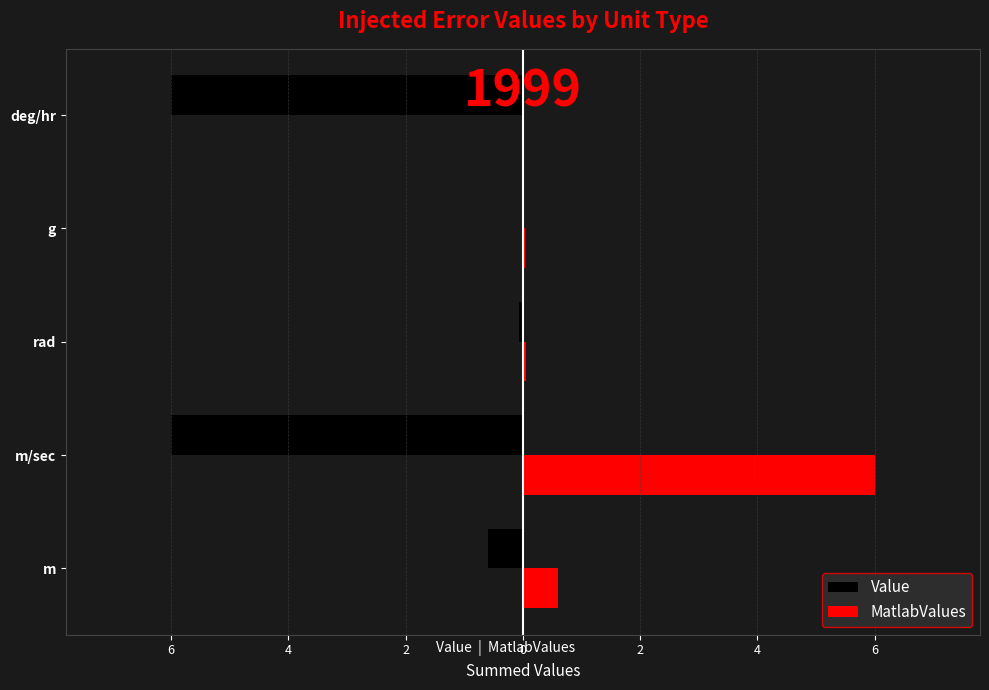

What is the sum of all Value values?

-12.7